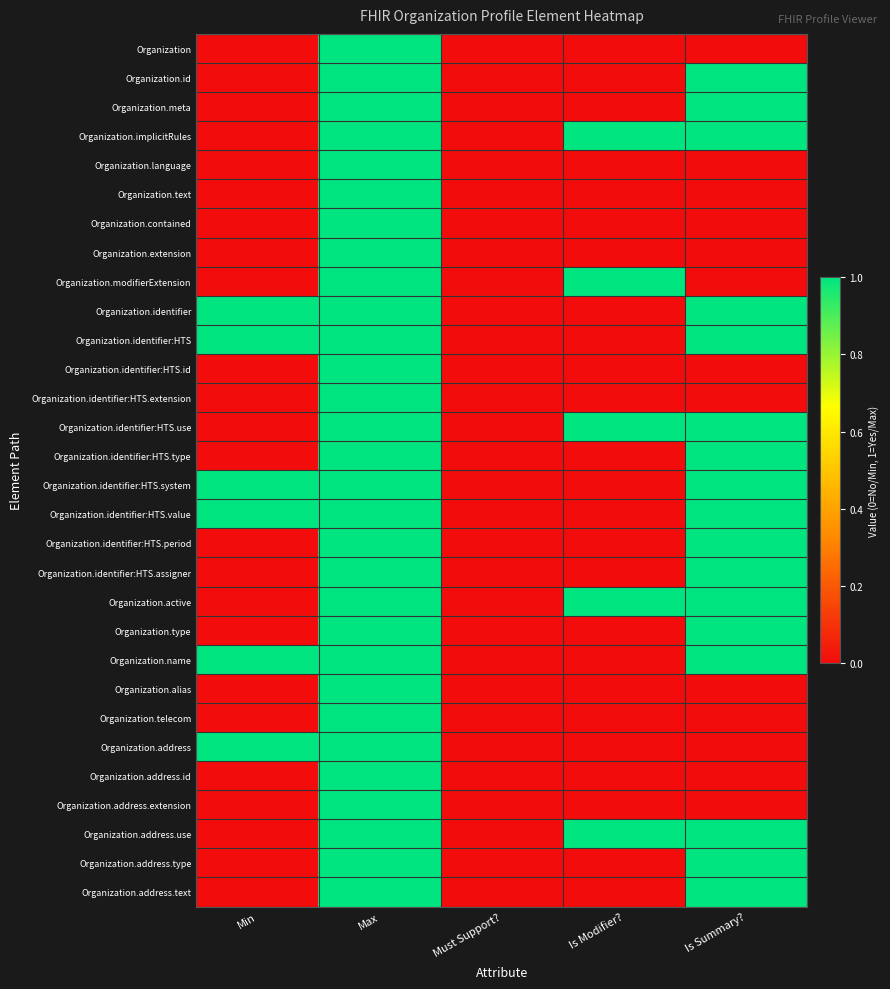

Reading left to right, what are all the values shown in this chart?

Organization: Min=0	Max=1	Must Support?=0	Is Modifier?=0	Is Summary?=0
Organization.id: Min=0	Max=1	Must Support?=0	Is Modifier?=0	Is Summary?=1
Organization.meta: Min=0	Max=1	Must Support?=0	Is Modifier?=0	Is Summary?=1
Organization.implicitRules: Min=0	Max=1	Must Support?=0	Is Modifier?=1	Is Summary?=1
Organization.language: Min=0	Max=1	Must Support?=0	Is Modifier?=0	Is Summary?=0
Organization.text: Min=0	Max=1	Must Support?=0	Is Modifier?=0	Is Summary?=0
Organization.contained: Min=0	Max=1	Must Support?=0	Is Modifier?=0	Is Summary?=0
Organization.extension: Min=0	Max=1	Must Support?=0	Is Modifier?=0	Is Summary?=0
Organization.modifierExtension: Min=0	Max=1	Must Support?=0	Is Modifier?=1	Is Summary?=0
Organization.identifier: Min=1	Max=1	Must Support?=0	Is Modifier?=0	Is Summary?=1
Organization.identifier:HTS: Min=1	Max=1	Must Support?=0	Is Modifier?=0	Is Summary?=1
Organization.identifier:HTS.id: Min=0	Max=1	Must Support?=0	Is Modifier?=0	Is Summary?=0
Organization.identifier:HTS.extension: Min=0	Max=1	Must Support?=0	Is Modifier?=0	Is Summary?=0
Organization.identifier:HTS.use: Min=0	Max=1	Must Support?=0	Is Modifier?=1	Is Summary?=1
Organization.identifier:HTS.type: Min=0	Max=1	Must Support?=0	Is Modifier?=0	Is Summary?=1
Organization.identifier:HTS.system: Min=1	Max=1	Must Support?=0	Is Modifier?=0	Is Summary?=1
Organization.identifier:HTS.value: Min=1	Max=1	Must Support?=0	Is Modifier?=0	Is Summary?=1
Organization.identifier:HTS.period: Min=0	Max=1	Must Support?=0	Is Modifier?=0	Is Summary?=1
Organization.identifier:HTS.assigner: Min=0	Max=1	Must Support?=0	Is Modifier?=0	Is Summary?=1
Organization.active: Min=0	Max=1	Must Support?=0	Is Modifier?=1	Is Summary?=1
Organization.type: Min=0	Max=1	Must Support?=0	Is Modifier?=0	Is Summary?=1
Organization.name: Min=1	Max=1	Must Support?=0	Is Modifier?=0	Is Summary?=1
Organization.alias: Min=0	Max=1	Must Support?=0	Is Modifier?=0	Is Summary?=0
Organization.telecom: Min=0	Max=1	Must Support?=0	Is Modifier?=0	Is Summary?=0
Organization.address: Min=1	Max=1	Must Support?=0	Is Modifier?=0	Is Summary?=0
Organization.address.id: Min=0	Max=1	Must Support?=0	Is Modifier?=0	Is Summary?=0
Organization.address.extension: Min=0	Max=1	Must Support?=0	Is Modifier?=0	Is Summary?=0
Organization.address.use: Min=0	Max=1	Must Support?=0	Is Modifier?=1	Is Summary?=1
Organization.address.type: Min=0	Max=1	Must Support?=0	Is Modifier?=0	Is Summary?=1
Organization.address.text: Min=0	Max=1	Must Support?=0	Is Modifier?=0	Is Summary?=1